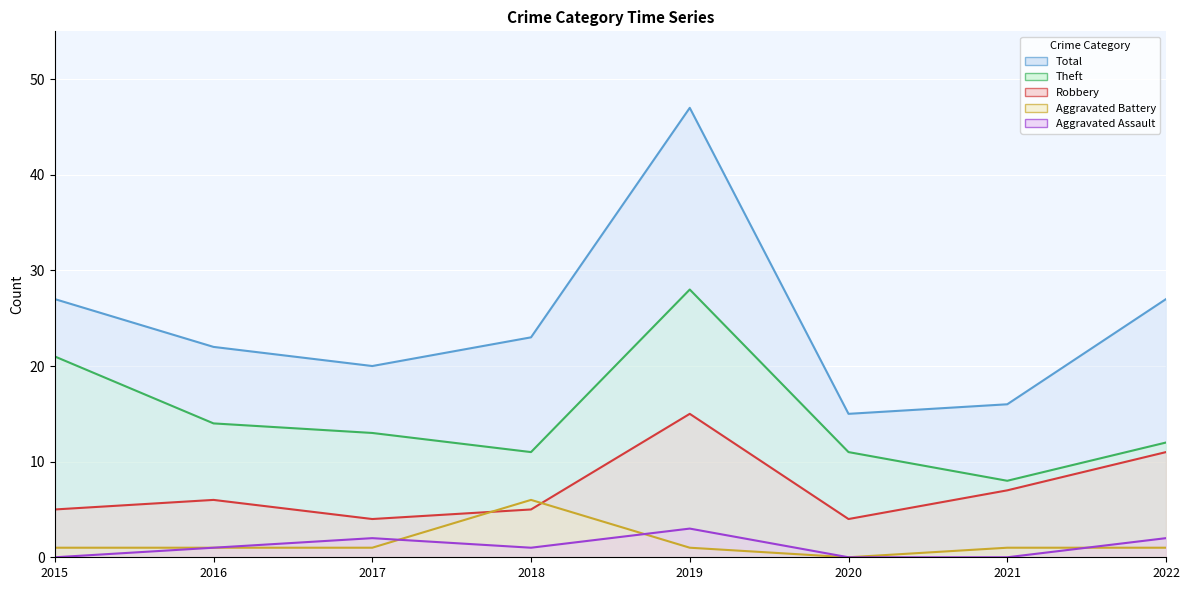

How many interior local valleys does the Total series have?

2